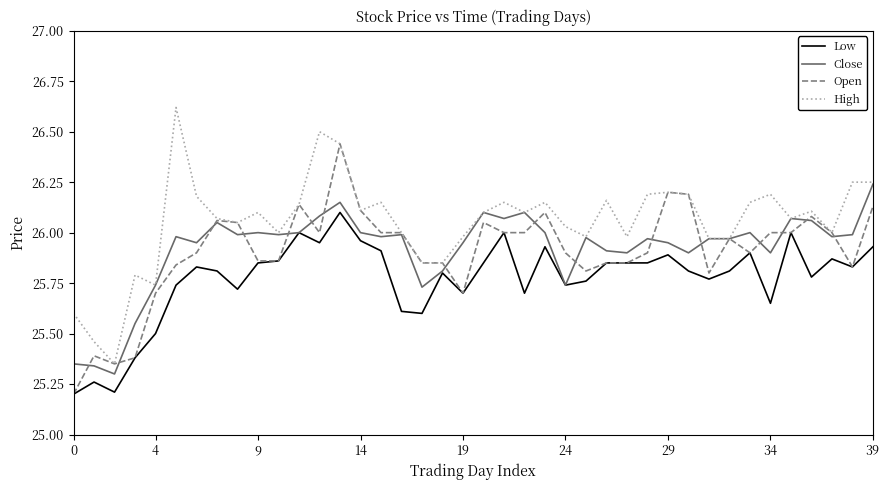

What is the highest value of the High series?

26.6